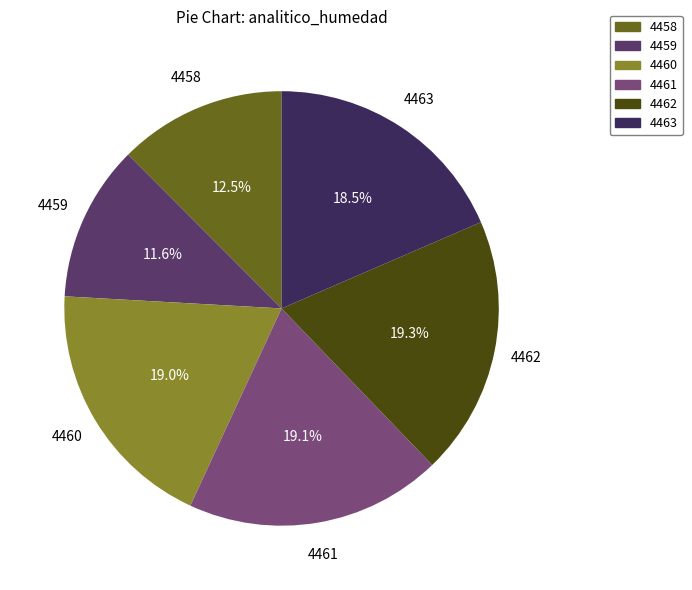

What is the smallest slice in the pie chart?

4459